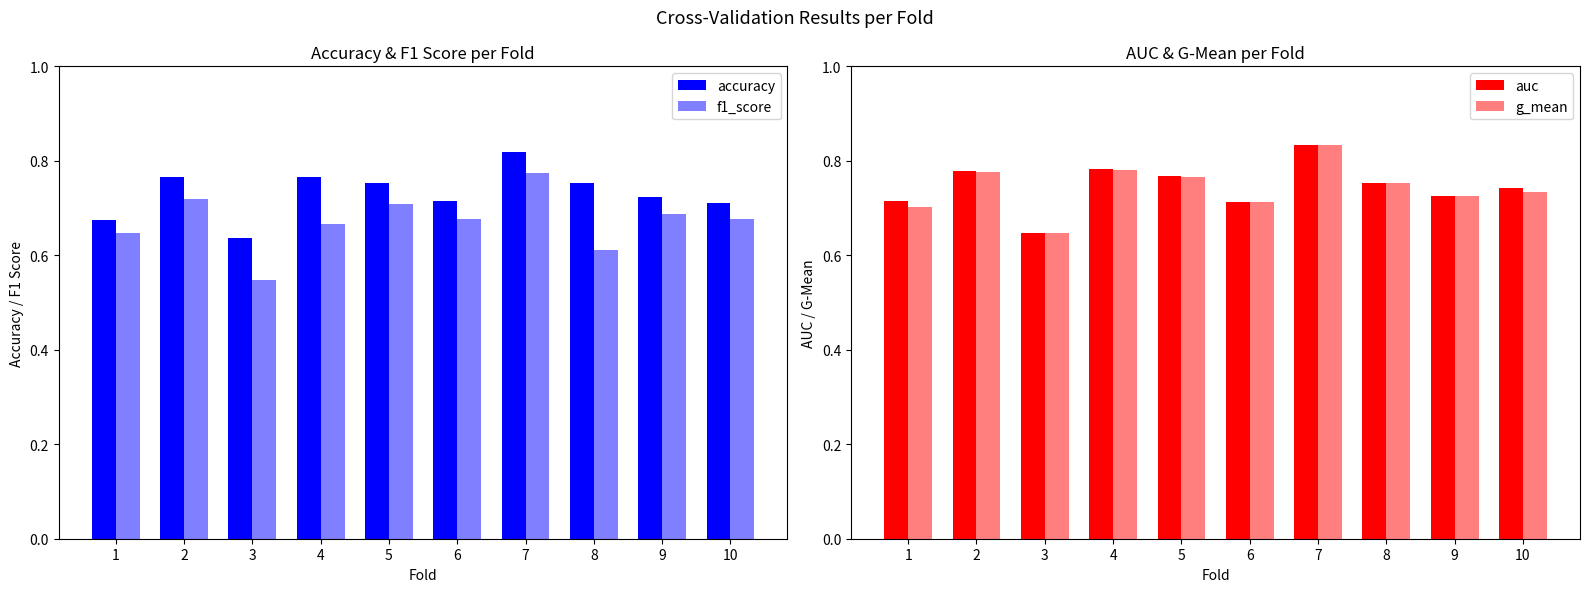

At which label does accuracy reach its peak?

7